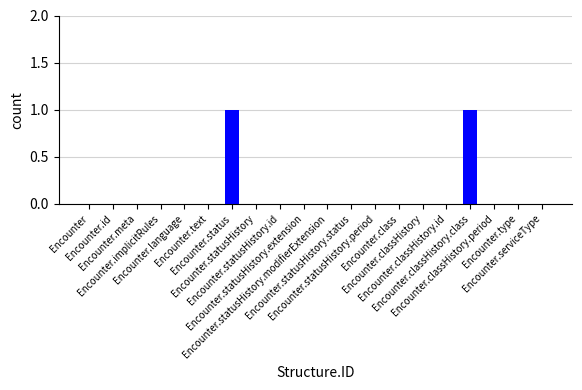

Count the values in the range 0 to 1.

20